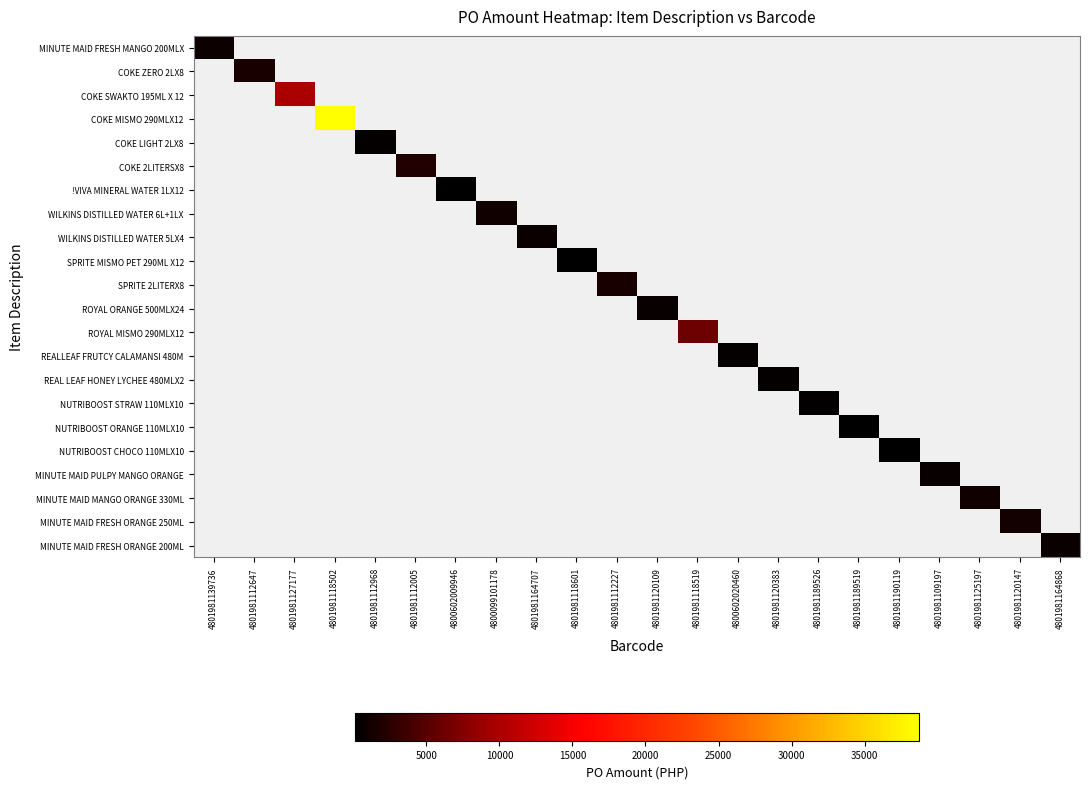

At 4801981120383, list the series in order from smallest to largest.

MINUTE MAID FRESH MANGO 200MLX, COKE ZERO 2LX8, COKE SWAKTO 195ML X 12, COKE MISMO 290MLX12, COKE LIGHT 2LX8, COKE 2LITERSX8, !VIVA MINERAL WATER 1LX12, WILKINS DISTILLED WATER 6L+1LX, WILKINS DISTILLED WATER 5LX4, SPRITE MISMO PET 290ML X12, SPRITE 2LITERX8, ROYAL ORANGE 500MLX24, ROYAL MISMO 290MLX12, REALLEAF FRUTCY CALAMANSI 480M, REAL LEAF HONEY LYCHEE 480MLX2, NUTRIBOOST STRAW 110MLX10, NUTRIBOOST ORANGE 110MLX10, NUTRIBOOST CHOCO 110MLX10, MINUTE MAID PULPY MANGO ORANGE, MINUTE MAID MANGO ORANGE 330ML, MINUTE MAID FRESH ORANGE 250ML, MINUTE MAID FRESH ORANGE 200ML